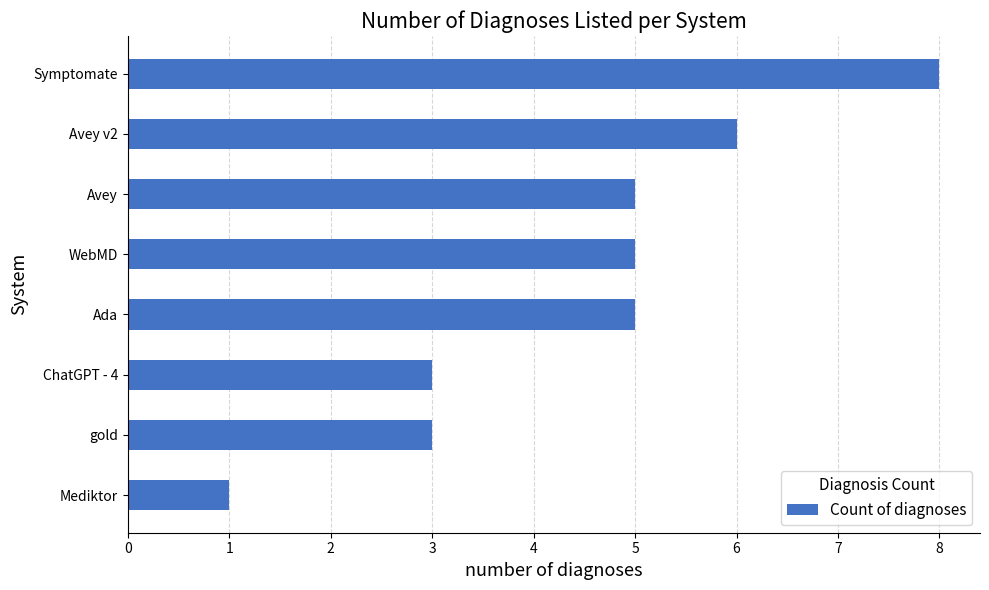

How many distinct data groups are displayed?

1